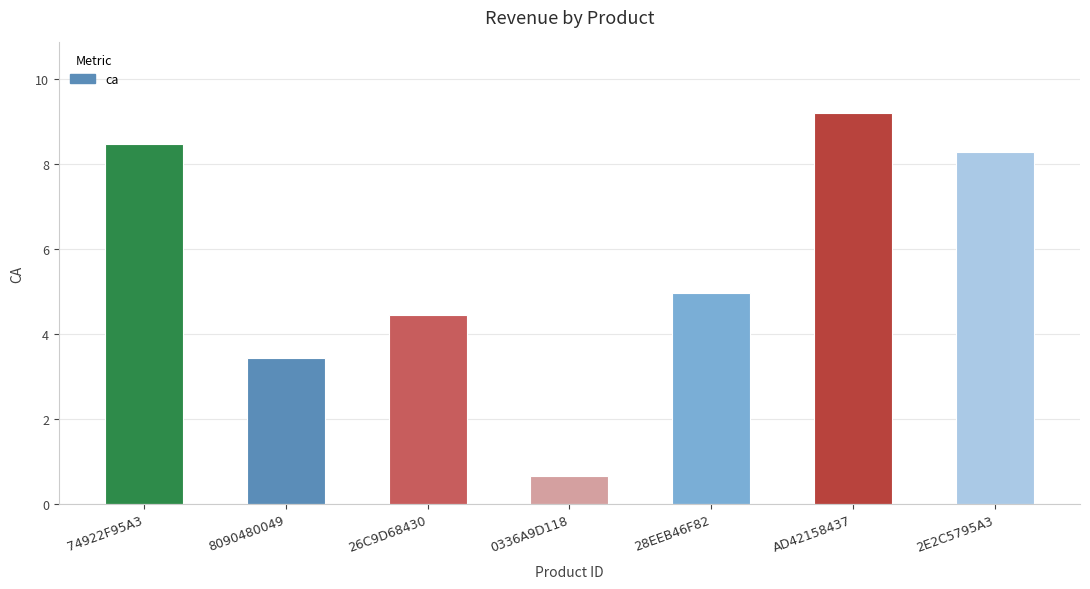

What is the minimum value shown in the chart?

0.7